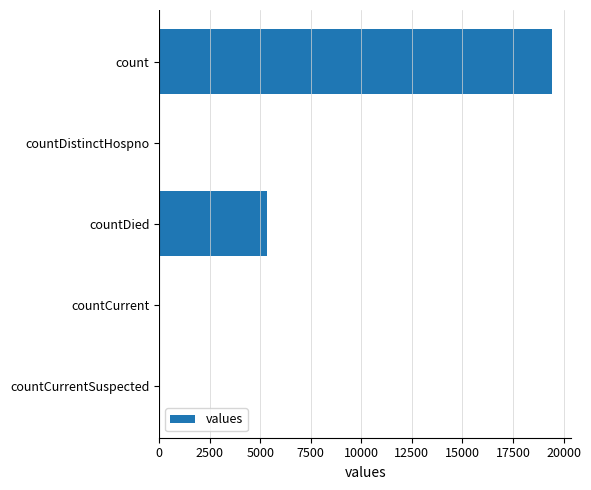

The chart shows a value of 13172 at countCurrentSuspected. True or false?

False